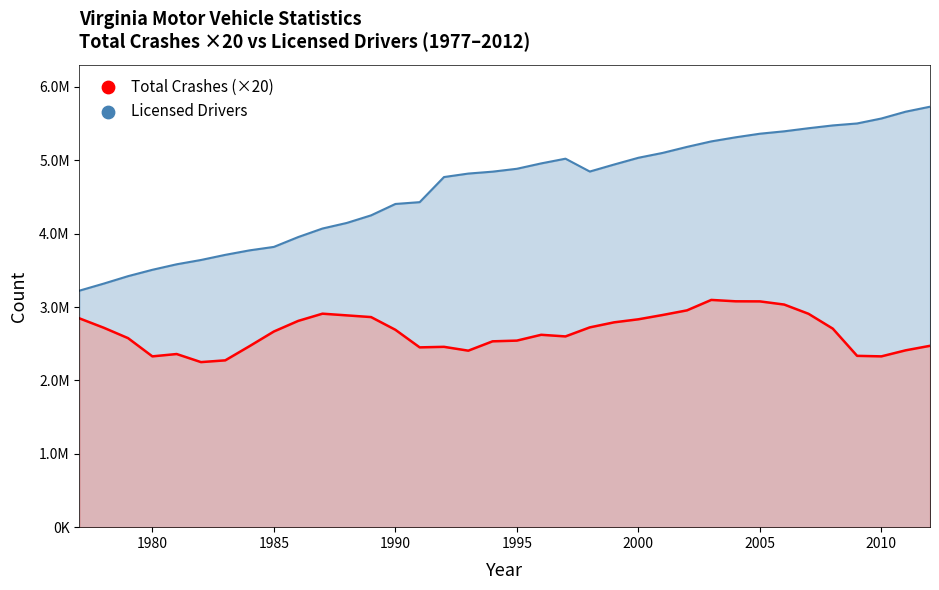

Which series has the largest Y range (max minus min)?

Licensed Drivers